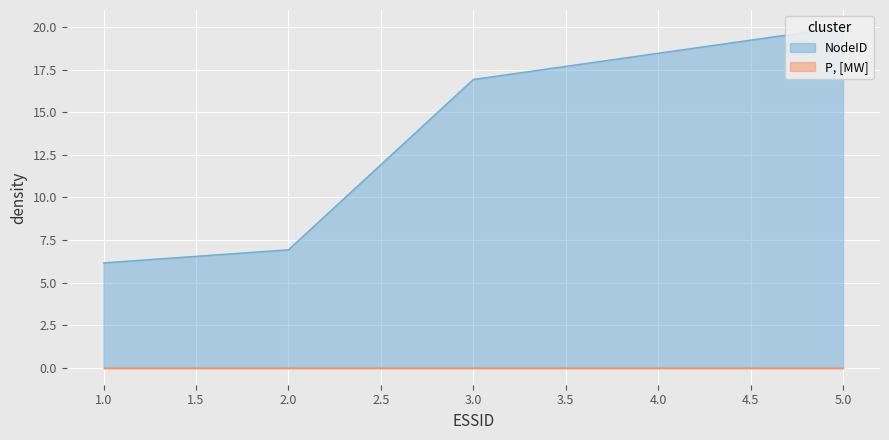

Which category has the highest value across all series?

5